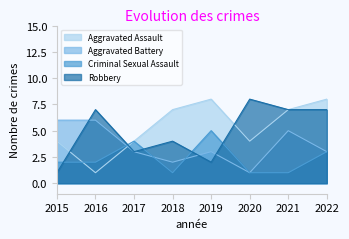

What is the approximate value of Aggravated Assault at 2022?

8